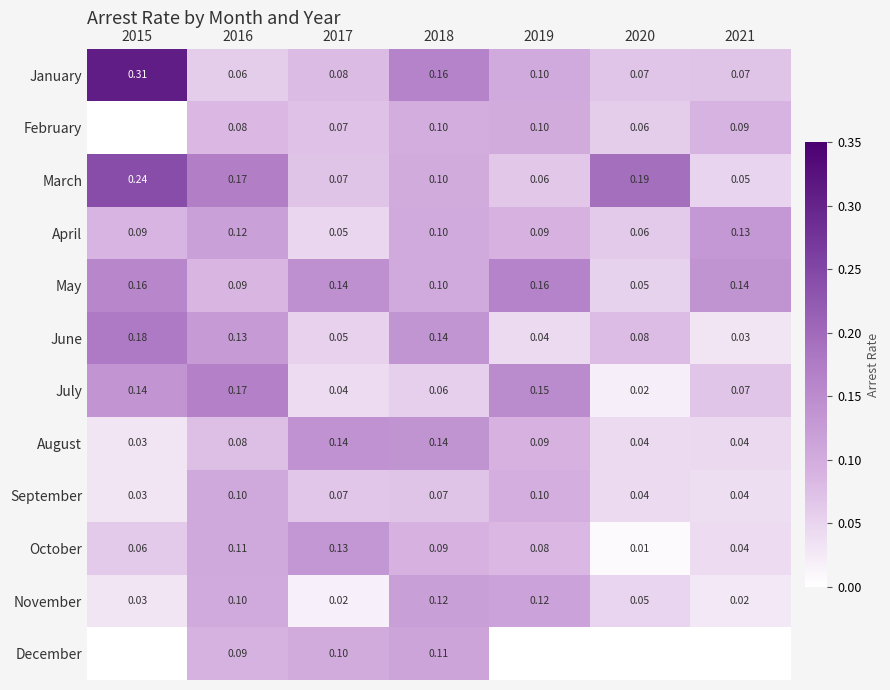

Between 2017 and 2018, which series saw the biggest shift?

November